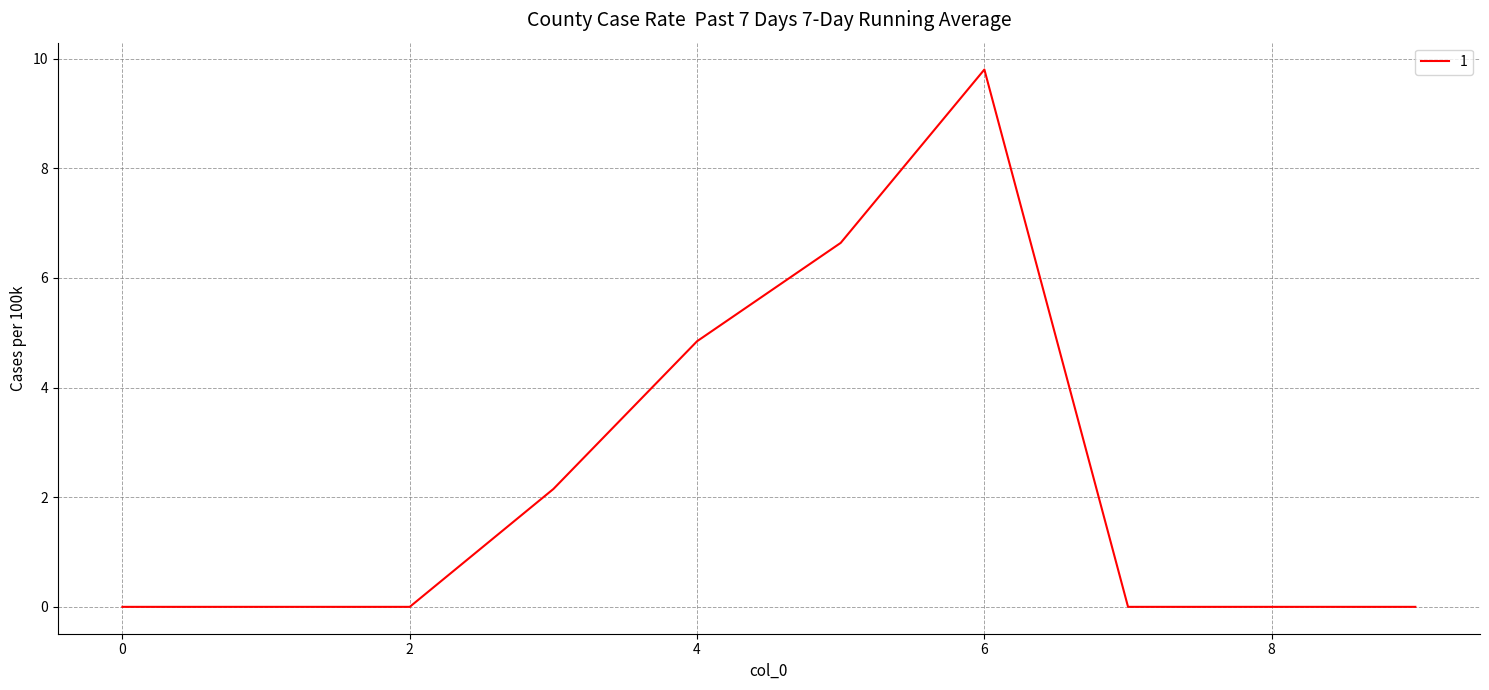

Is this an area chart (filled region under the line)?

No